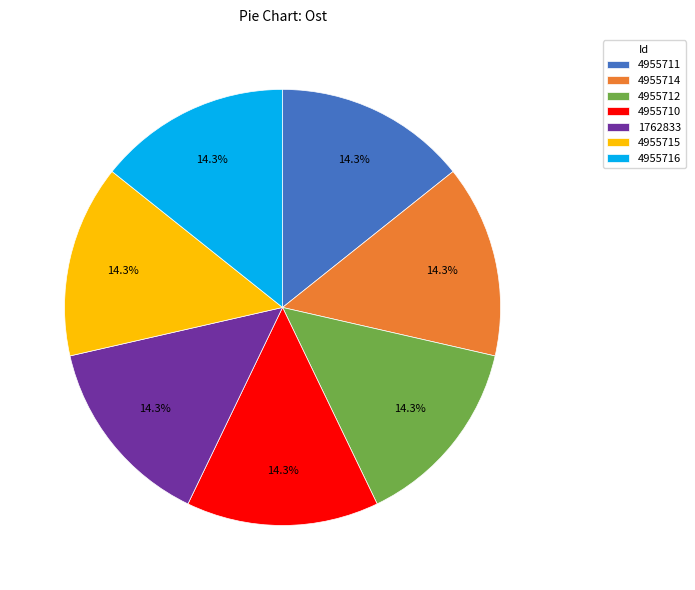

The 4955715 slice represents 14% of the pie. True or false?

True